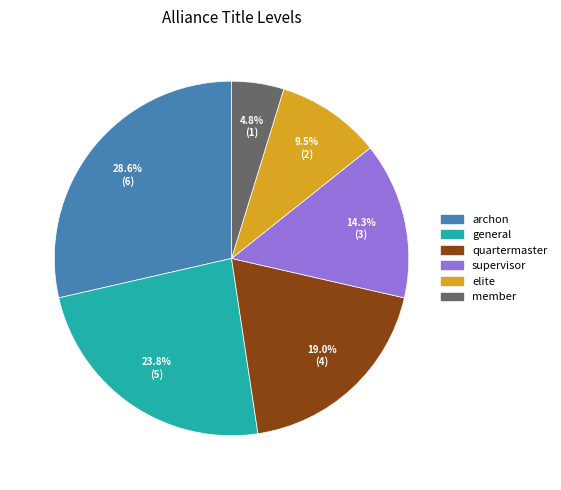

What is the largest slice in the pie chart?

archon